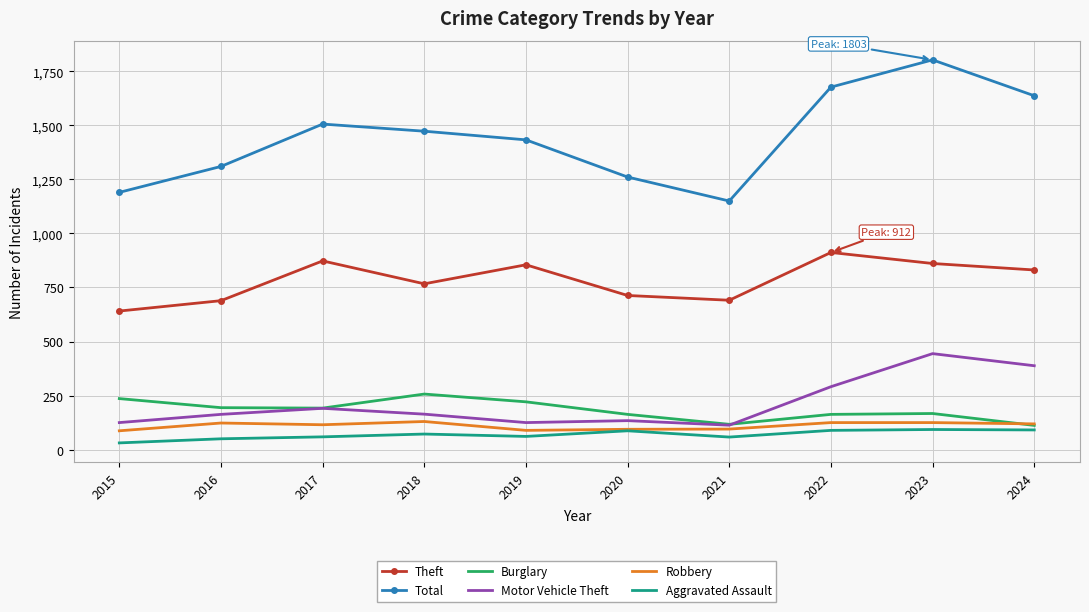

Which series changed the most between 2019 and 2020?

Total